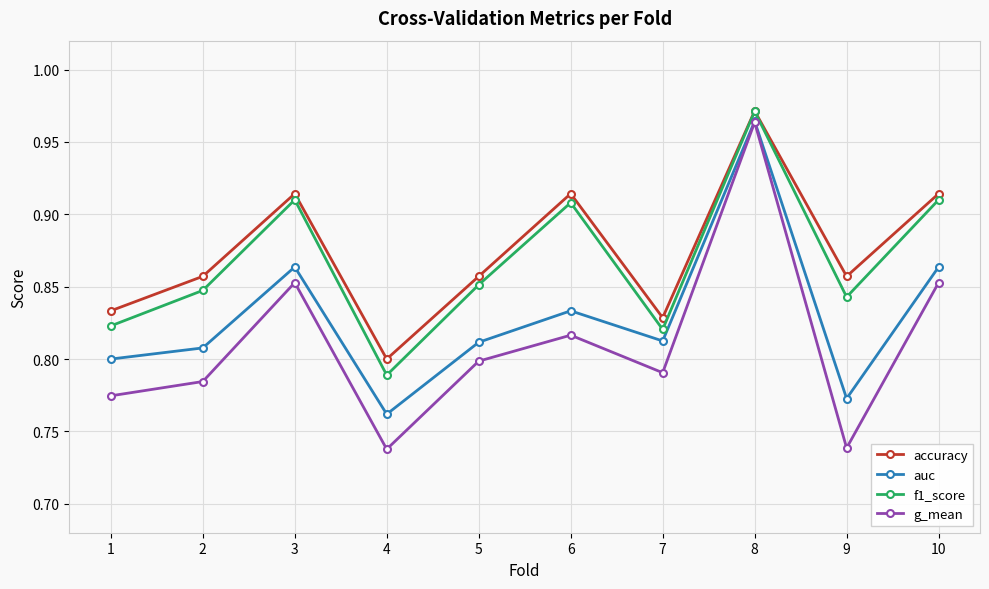

Rank the series at 9 from lowest to highest value.

g_mean, auc, f1_score, accuracy